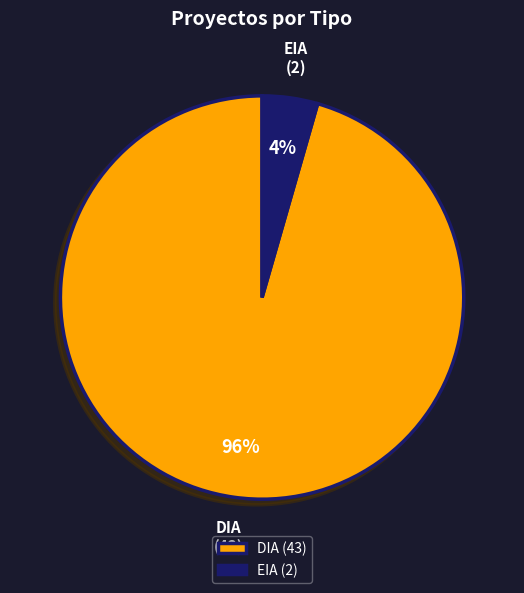

To the nearest percent, what portion does DIA represent?

96%